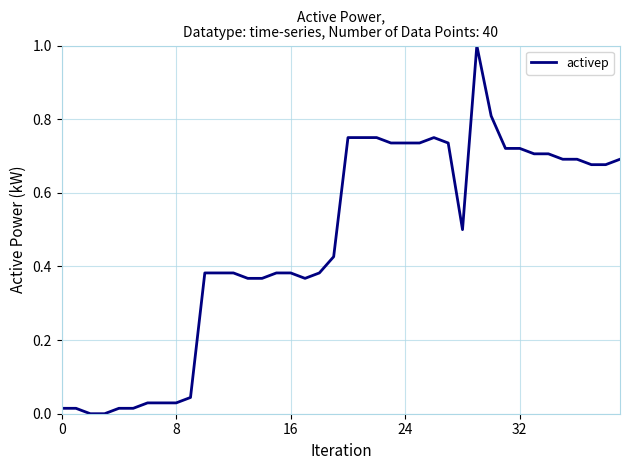

What is the greatest value displayed?

1.0